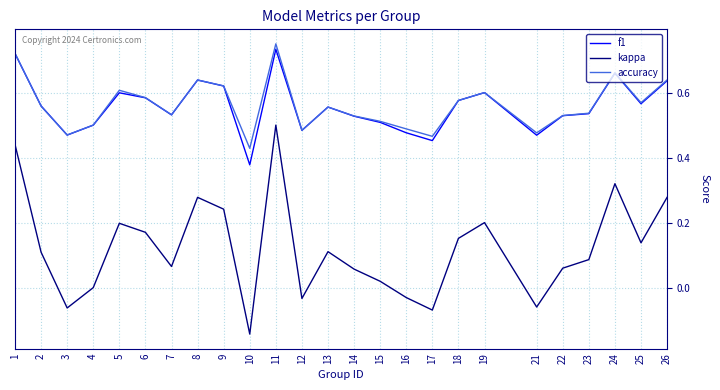

List the series in order of their peak value, lowest first.

kappa, f1, accuracy